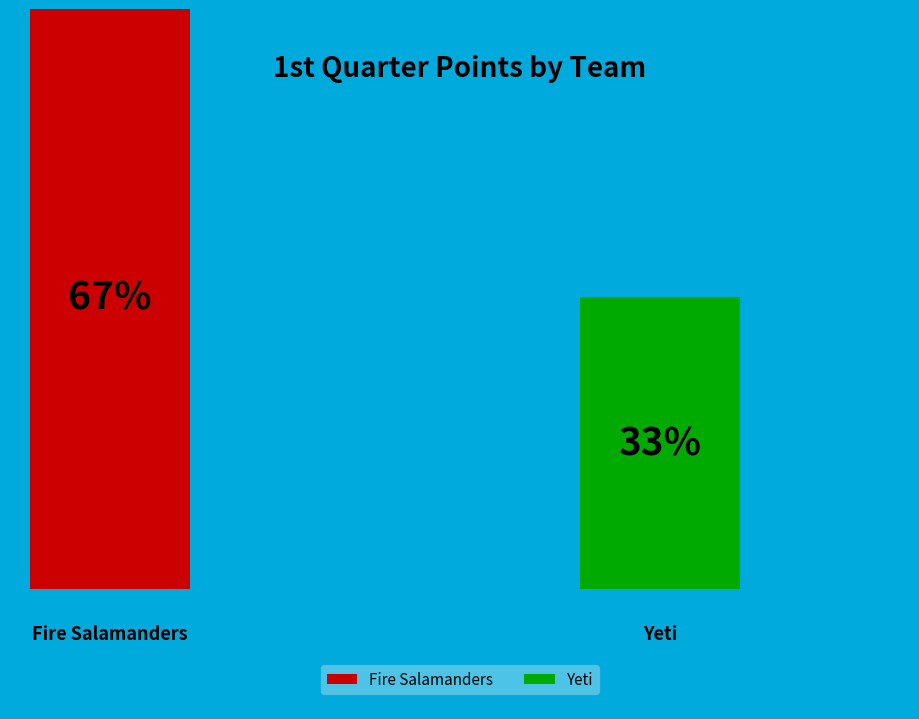

To the nearest percent, what is the difference between the Fire Salamanders (3-13-0) and Yeti (13-3-0) slice percentages?

33%